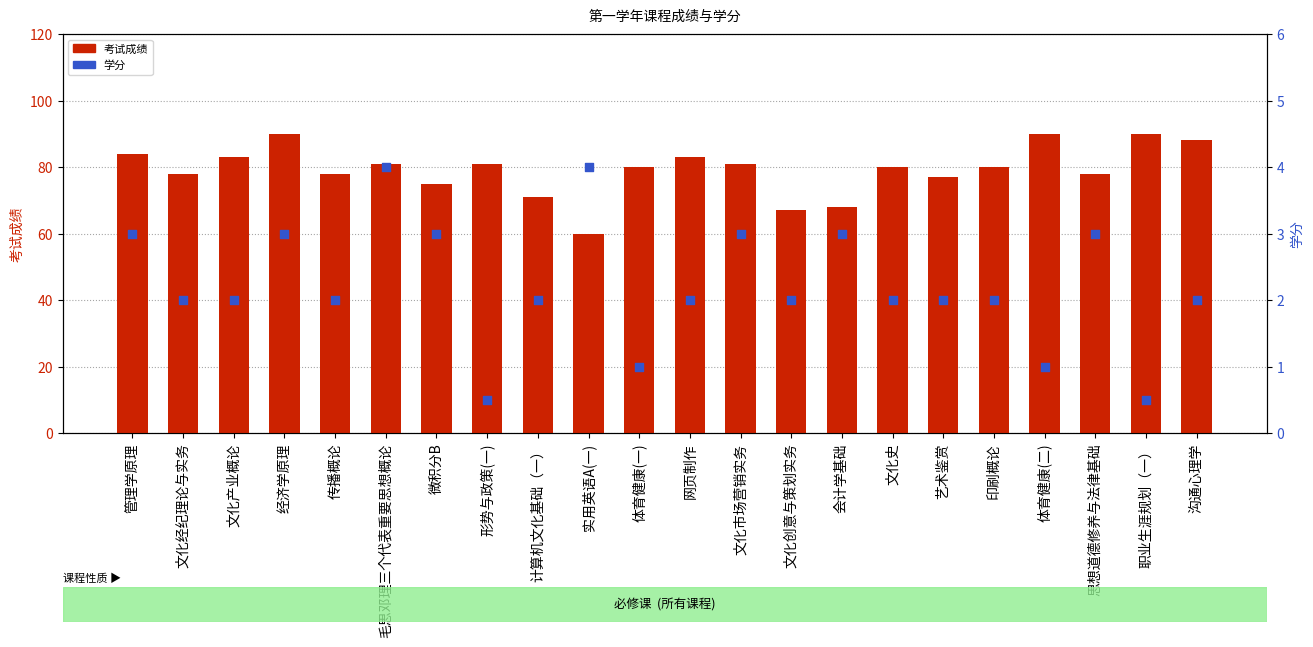

At how many categories does at least one series exceed 14?

22